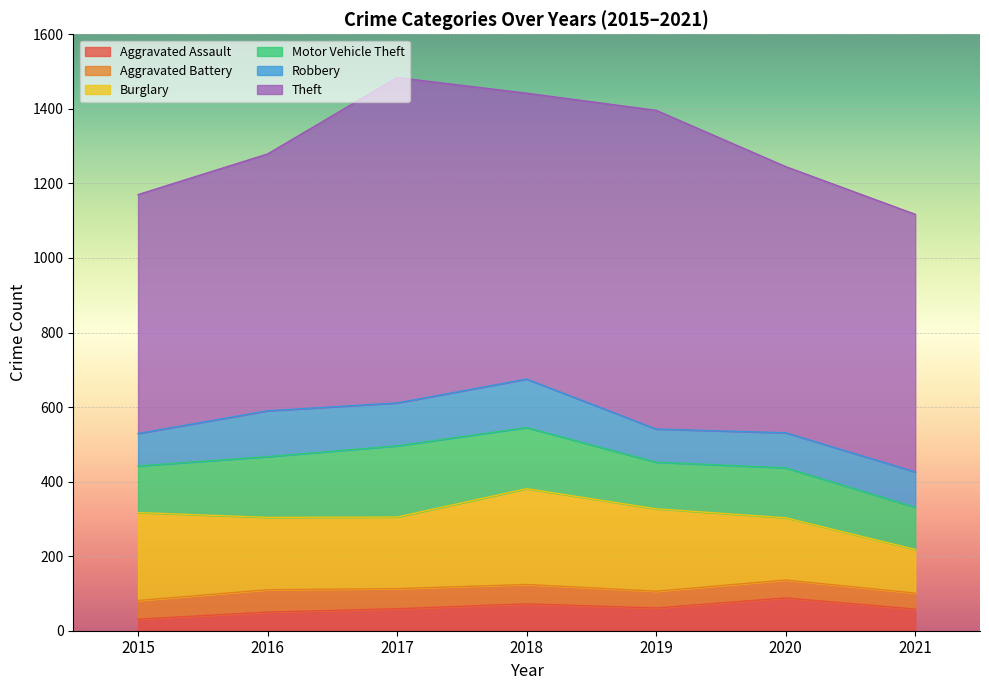

True or false: Burglary and Motor Vehicle Theft intersect in this chart.

False